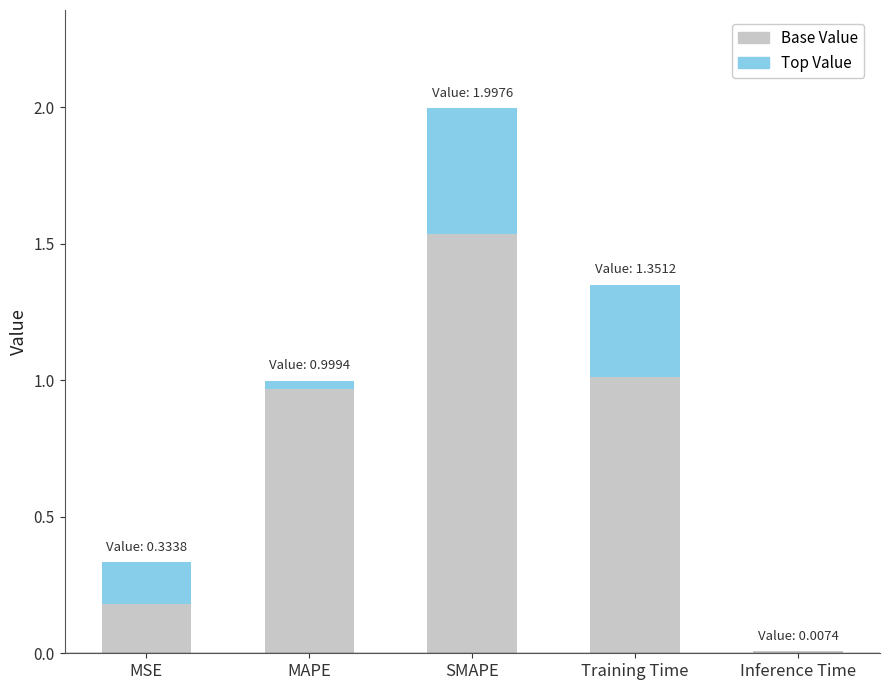

At which category is the sum across all series the highest?

SMAPE